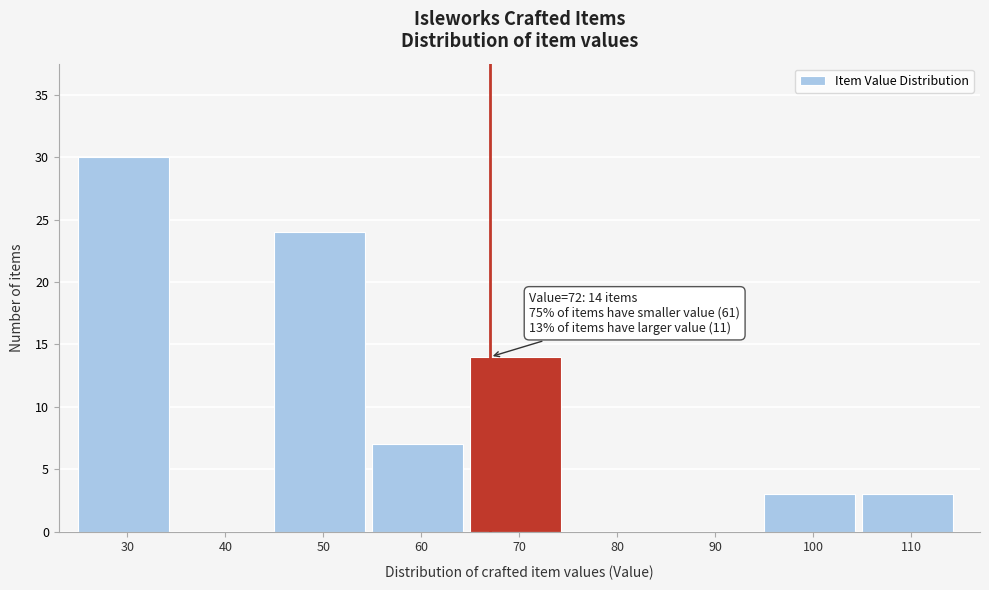

Reading left to right, transcribe all the data shown in this chart.

30=30	40=0	50=24	60=7	70=14	80=0	90=0	100=3	110=3